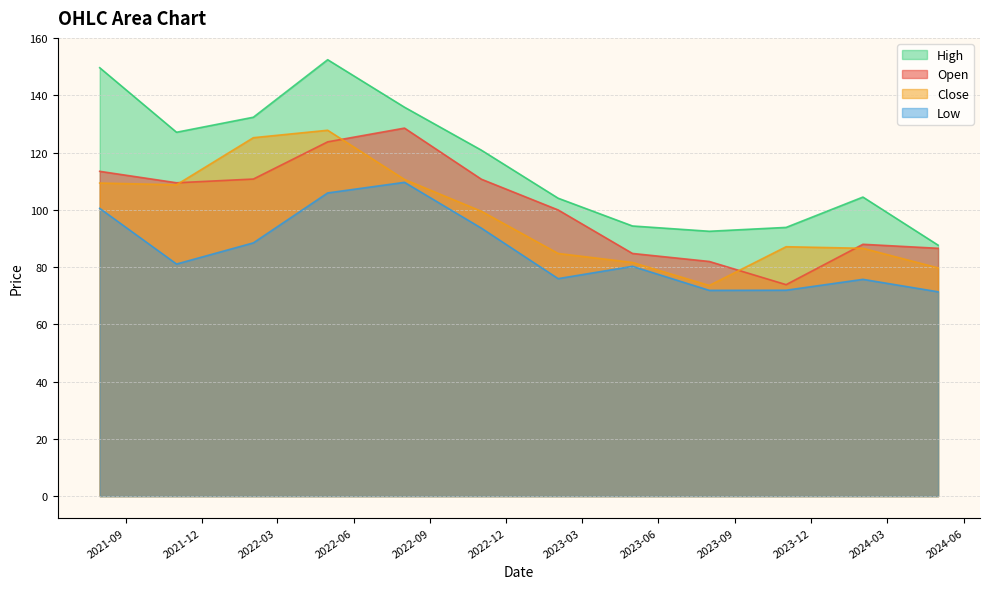

Reading left to right, extract all data points from this chart.

Open: 113.5	109.5	110.8	123.8	128.6	110.8	100.0	84.8	82.0	73.9	88.0	86.6
High: 149.7	127.2	132.4	152.5	135.9	120.9	104.1	94.4	92.6	93.9	104.5	87.7
Low: 100.6	81.1	88.5	105.9	109.7	93.7	76.0	80.3	71.9	71.9	75.8	71.4
Close: 109.4	108.8	125.2	127.8	110.7	99.6	84.8	81.7	73.6	87.2	86.6	79.8